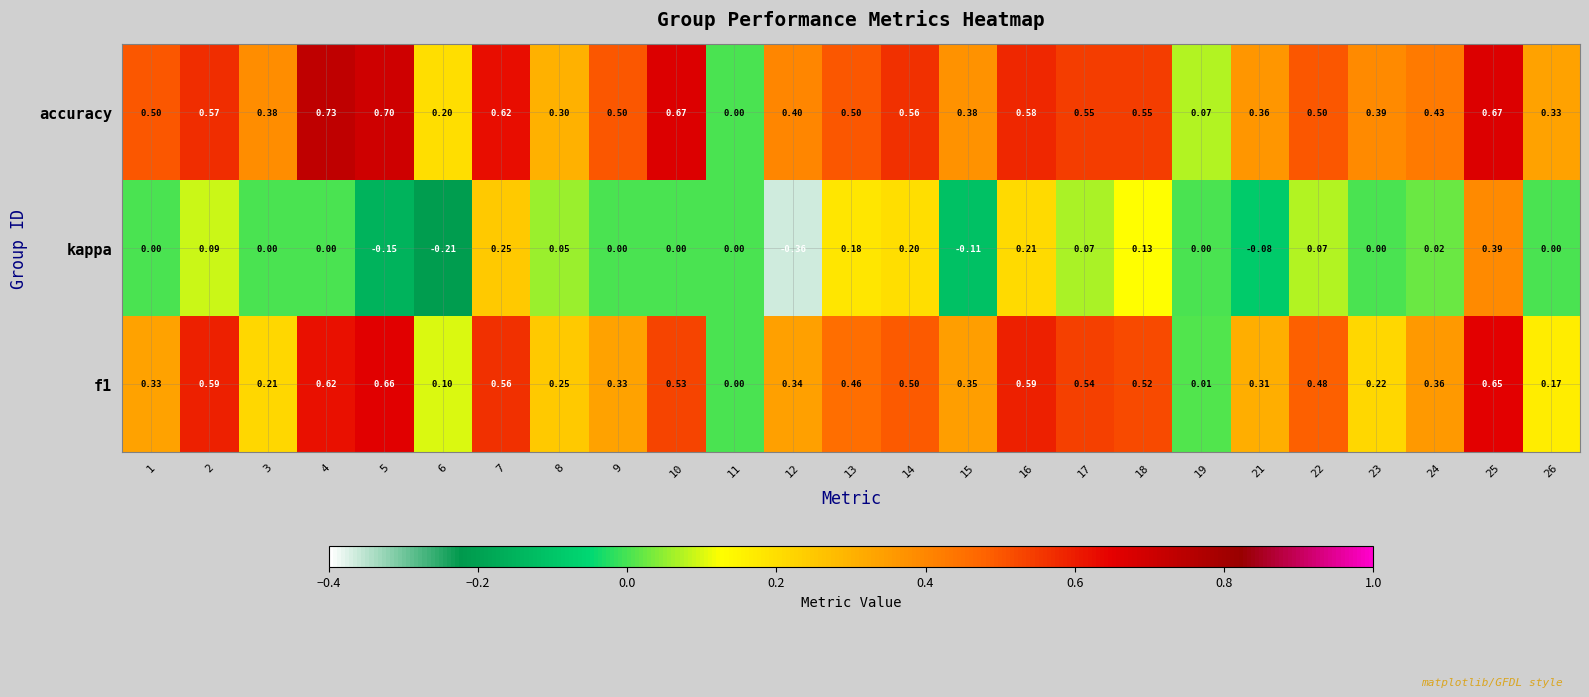

Which series has the largest range (max minus min)?

kappa